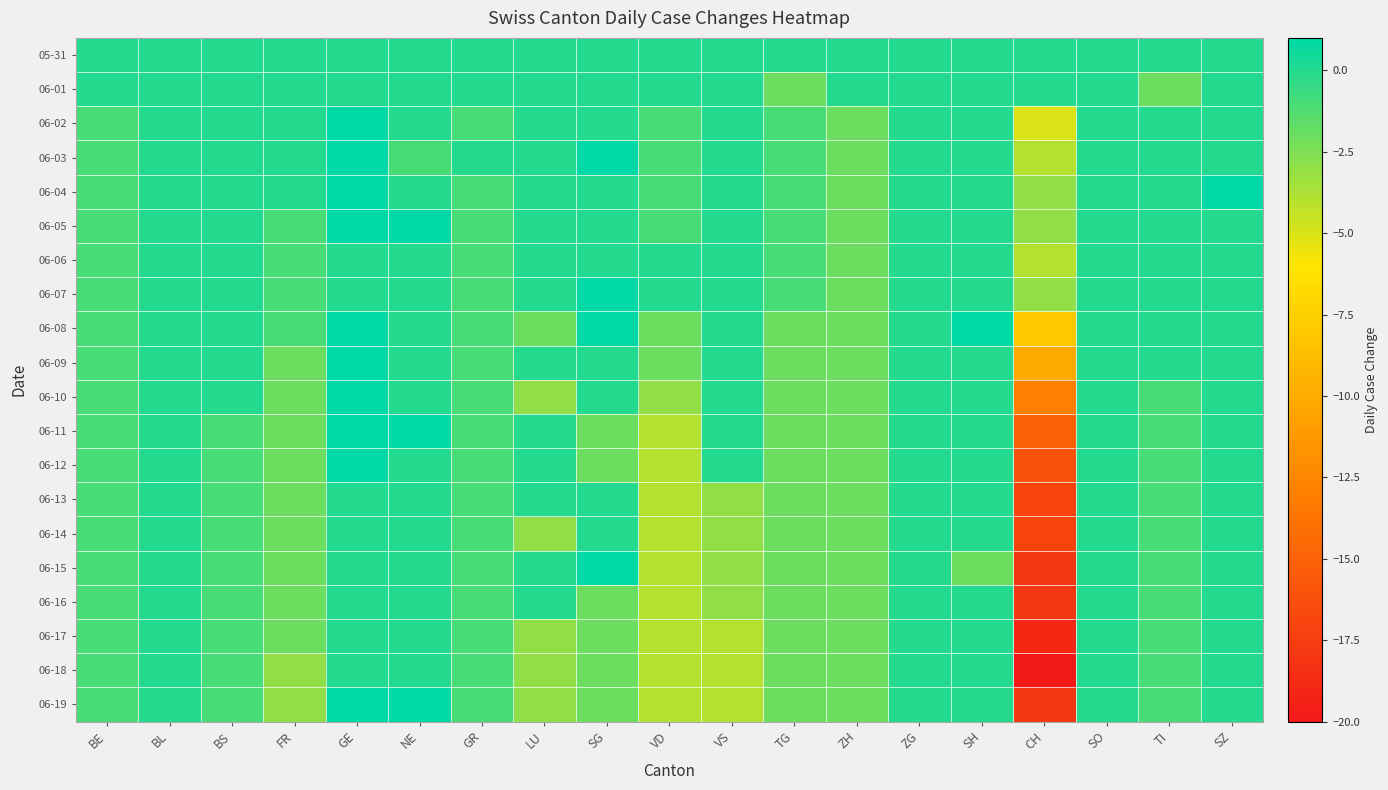

Reading left to right, transcribe all the data shown in this chart.

05-31: BE=0	BL=0	BS=0	FR=0	GE=0	NE=0	GR=0	LU=0	SG=0	VD=0	VS=0	TG=0	ZH=0	ZG=0	SH=0	CH=0	SO=0	TI=0	SZ=0
06-01: BE=0	BL=0	BS=0	FR=0	GE=0	NE=0	GR=0	LU=0	SG=0	VD=0	VS=0	TG=-2	ZH=0	ZG=0	SH=0	CH=0	SO=0	TI=-2	SZ=0
06-02: BE=-1	BL=0	BS=0	FR=0	GE=1	NE=0	GR=-1	LU=0	SG=0	VD=-1	VS=0	TG=-1	ZH=-2	ZG=0	SH=0	CH=-5	SO=0	TI=0	SZ=0
06-03: BE=-1	BL=0	BS=0	FR=0	GE=1	NE=-1	GR=0	LU=0	SG=1	VD=-1	VS=0	TG=-1	ZH=-2	ZG=0	SH=0	CH=-4	SO=0	TI=0	SZ=0
06-04: BE=-1	BL=0	BS=0	FR=0	GE=1	NE=0	GR=-1	LU=0	SG=0	VD=-1	VS=0	TG=-1	ZH=-2	ZG=0	SH=0	CH=-3	SO=0	TI=0	SZ=1
06-05: BE=-1	BL=0	BS=0	FR=-1	GE=1	NE=1	GR=-1	LU=0	SG=0	VD=-1	VS=0	TG=-1	ZH=-2	ZG=0	SH=0	CH=-3	SO=0	TI=0	SZ=0
06-06: BE=-1	BL=0	BS=0	FR=-1	GE=0	NE=0	GR=-1	LU=0	SG=0	VD=0	VS=0	TG=-1	ZH=-2	ZG=0	SH=0	CH=-4	SO=0	TI=0	SZ=0
06-07: BE=-1	BL=0	BS=0	FR=-1	GE=0	NE=0	GR=-1	LU=0	SG=1	VD=0	VS=0	TG=-1	ZH=-2	ZG=0	SH=0	CH=-3	SO=0	TI=0	SZ=0
06-08: BE=-1	BL=0	BS=0	FR=-1	GE=1	NE=0	GR=-1	LU=-2	SG=1	VD=-2	VS=0	TG=-2	ZH=-2	ZG=0	SH=1	CH=-8	SO=0	TI=0	SZ=0
06-09: BE=-1	BL=0	BS=0	FR=-2	GE=1	NE=0	GR=-1	LU=0	SG=0	VD=-2	VS=0	TG=-2	ZH=-2	ZG=0	SH=0	CH=-10	SO=0	TI=0	SZ=0
06-10: BE=-1	BL=0	BS=0	FR=-2	GE=1	NE=0	GR=-1	LU=-3	SG=0	VD=-3	VS=0	TG=-2	ZH=-2	ZG=0	SH=0	CH=-13	SO=0	TI=-1	SZ=0
06-11: BE=-1	BL=0	BS=-1	FR=-2	GE=1	NE=1	GR=-1	LU=0	SG=-2	VD=-4	VS=0	TG=-2	ZH=-2	ZG=0	SH=0	CH=-15	SO=0	TI=-1	SZ=0
06-12: BE=-1	BL=0	BS=-1	FR=-2	GE=1	NE=0	GR=-1	LU=0	SG=-2	VD=-4	VS=0	TG=-2	ZH=-2	ZG=0	SH=0	CH=-16	SO=0	TI=-1	SZ=0
06-13: BE=-1	BL=0	BS=-1	FR=-2	GE=0	NE=0	GR=-1	LU=0	SG=0	VD=-4	VS=-3	TG=-2	ZH=-2	ZG=0	SH=0	CH=-17	SO=0	TI=-1	SZ=0
06-14: BE=-1	BL=0	BS=-1	FR=-2	GE=0	NE=0	GR=-1	LU=-3	SG=0	VD=-4	VS=-3	TG=-2	ZH=-2	ZG=0	SH=0	CH=-17	SO=0	TI=-1	SZ=0
06-15: BE=-1	BL=0	BS=-1	FR=-2	GE=0	NE=0	GR=-1	LU=0	SG=1	VD=-4	VS=-3	TG=-2	ZH=-2	ZG=0	SH=-2	CH=-18	SO=0	TI=-1	SZ=0
06-16: BE=-1	BL=0	BS=-1	FR=-2	GE=0	NE=0	GR=-1	LU=0	SG=-2	VD=-4	VS=-3	TG=-2	ZH=-2	ZG=0	SH=0	CH=-18	SO=0	TI=-1	SZ=0
06-17: BE=-1	BL=0	BS=-1	FR=-2	GE=0	NE=0	GR=-1	LU=-3	SG=-2	VD=-4	VS=-4	TG=-2	ZH=-2	ZG=0	SH=0	CH=-19	SO=0	TI=-1	SZ=0
06-18: BE=-1	BL=0	BS=-1	FR=-3	GE=0	NE=0	GR=-1	LU=-3	SG=-2	VD=-4	VS=-4	TG=-2	ZH=-2	ZG=0	SH=0	CH=-20	SO=0	TI=-1	SZ=0
06-19: BE=-1	BL=0	BS=-1	FR=-3	GE=1	NE=1	GR=-1	LU=-3	SG=-2	VD=-4	VS=-4	TG=-2	ZH=-2	ZG=0	SH=0	CH=-18	SO=0	TI=-1	SZ=0